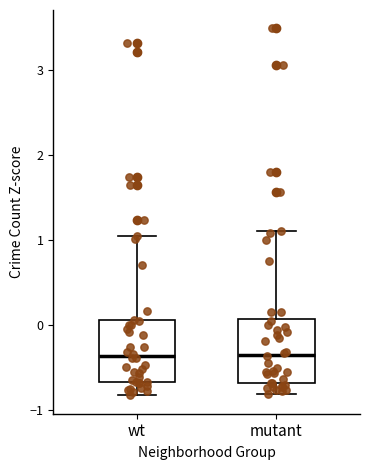

Reading left to right, read every box against the y-axis: the position of its median line, the range the box covers, and the ends of its whiskers. The values are not printed on the chart, so give them approximately, as read against the axis.

wt: median -0.4, box -0.7 to 0.1, whiskers -0.8 to 1.0
mutant: median -0.4, box -0.7 to 0.1, whiskers -0.8 to 1.1